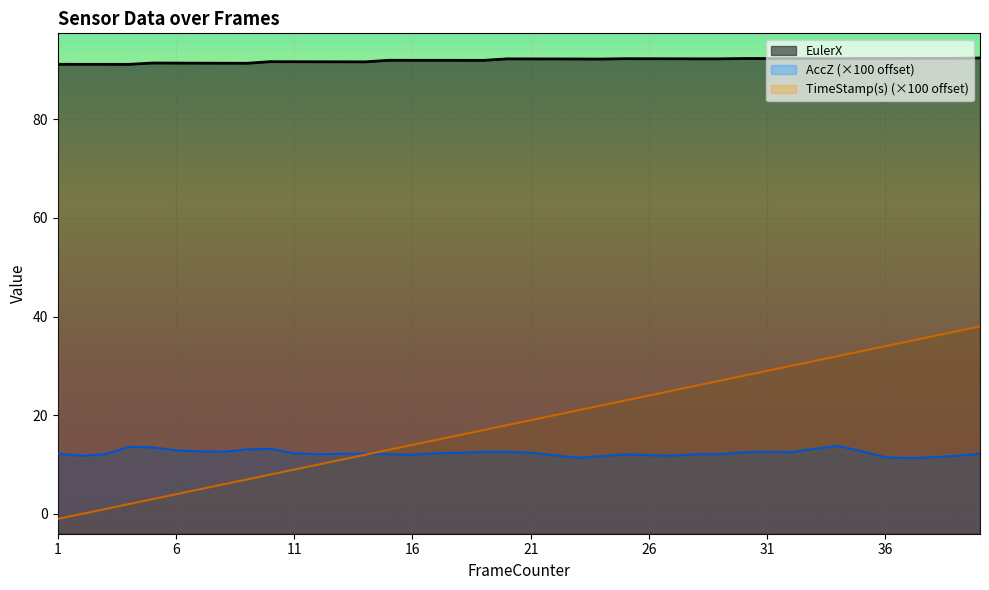

The AccZ series shows 11.5 at 38. True or false?

True